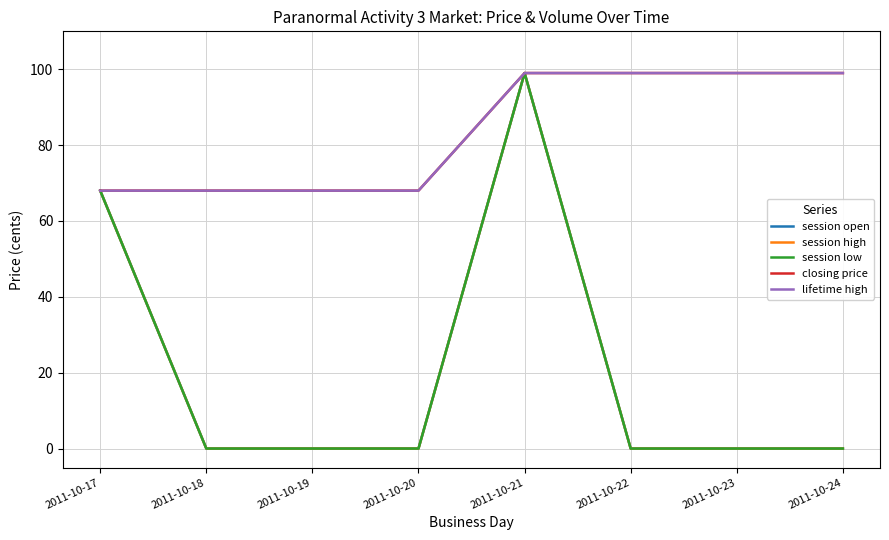

At how many categories does at least one series exceed 60?

8